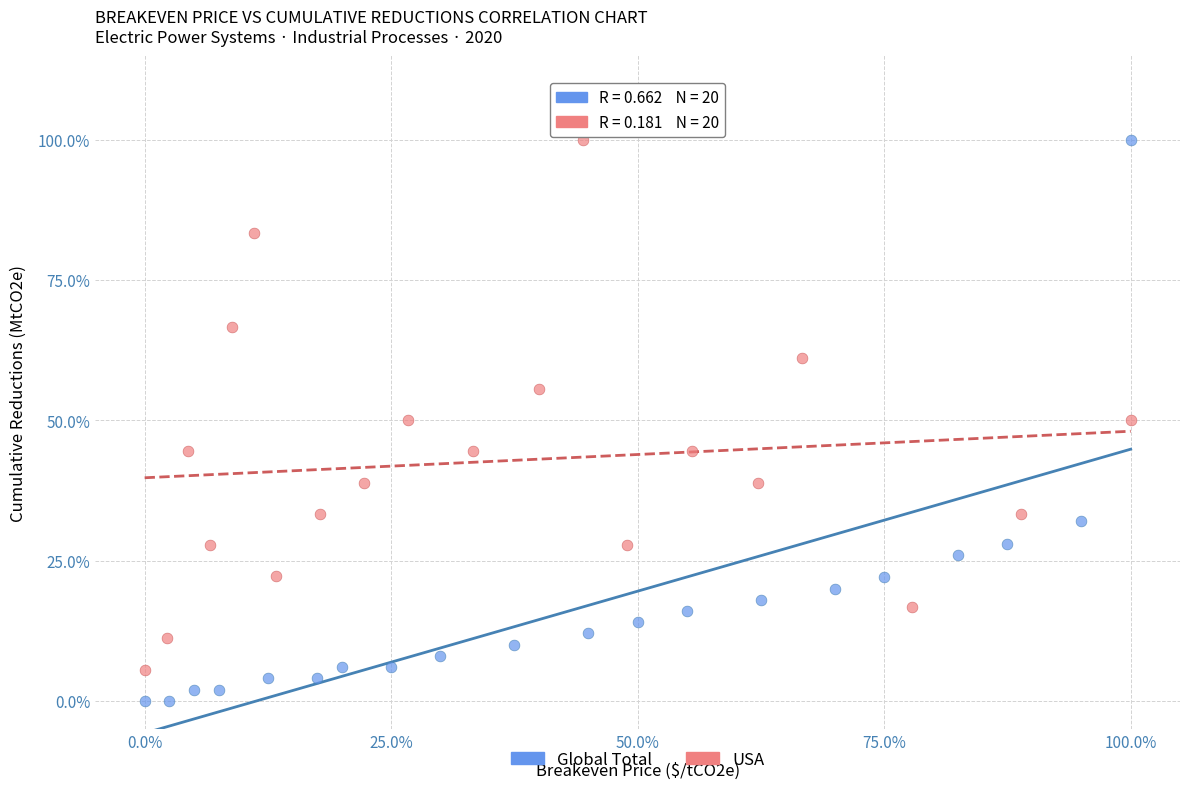

Which series has the widest spread of Y values?

Global Total